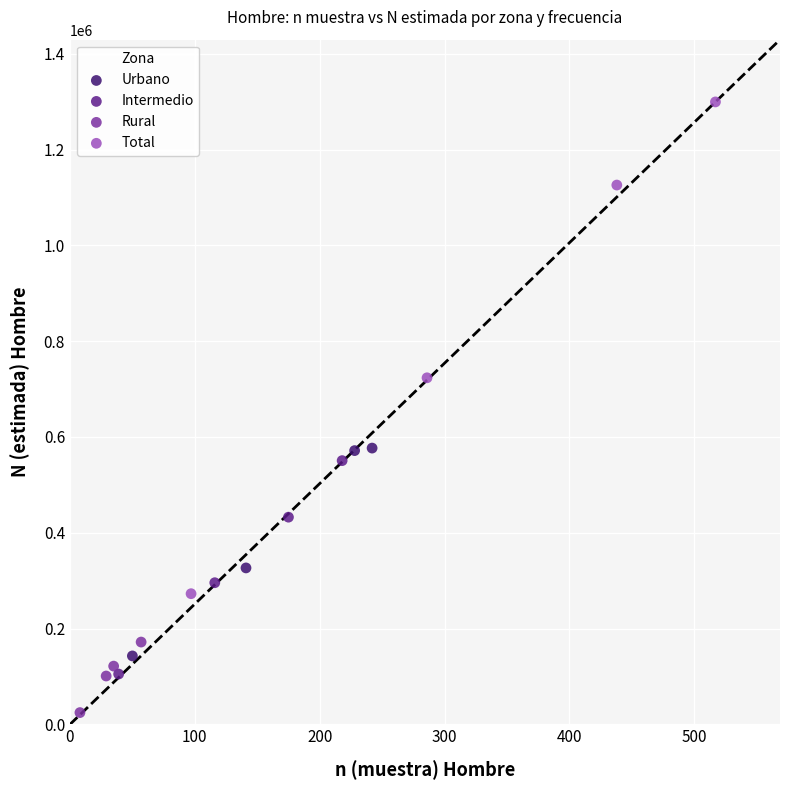

Which series reaches the maximum Y coordinate?

Total